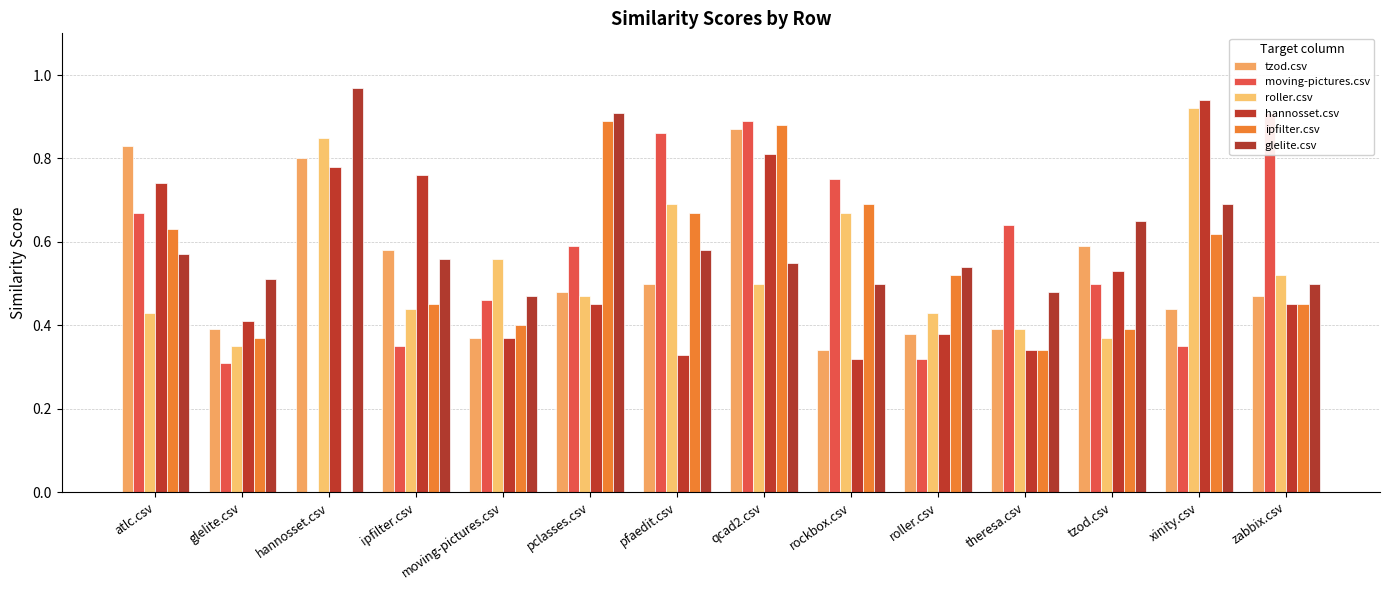

Which series has the largest total across all categories?

glelite.csv